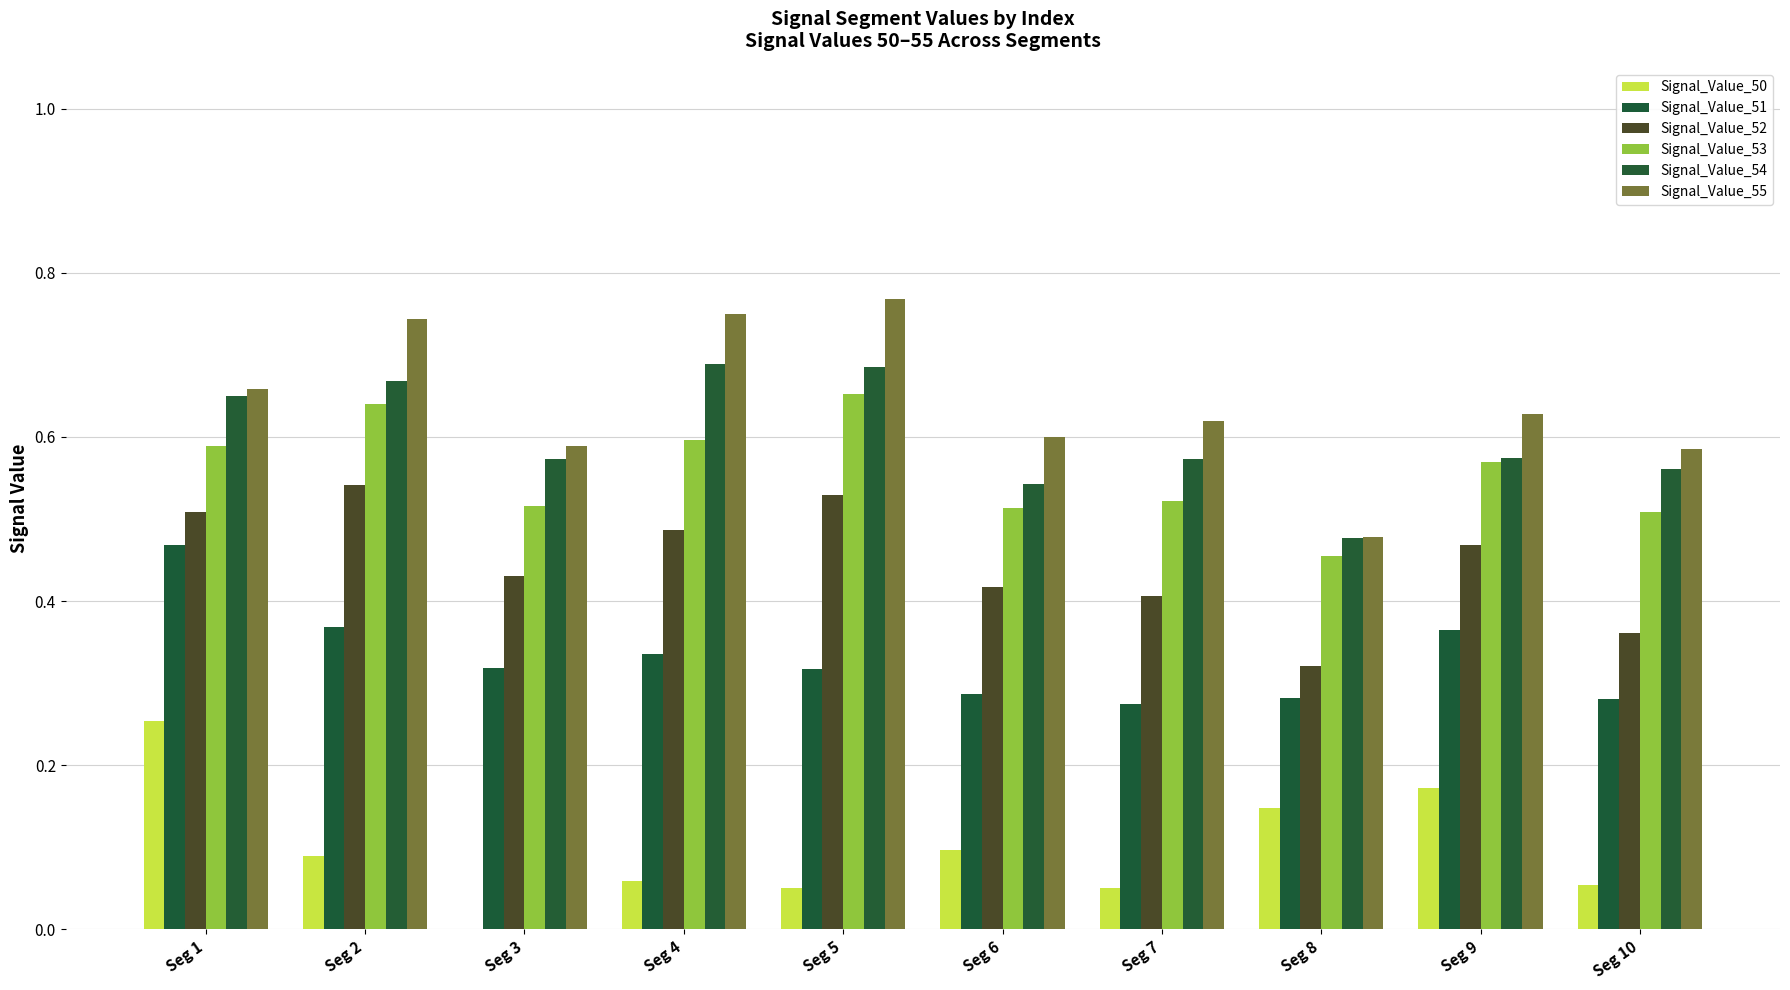

Which series has the largest range (max minus min)?

Signal_Value_55